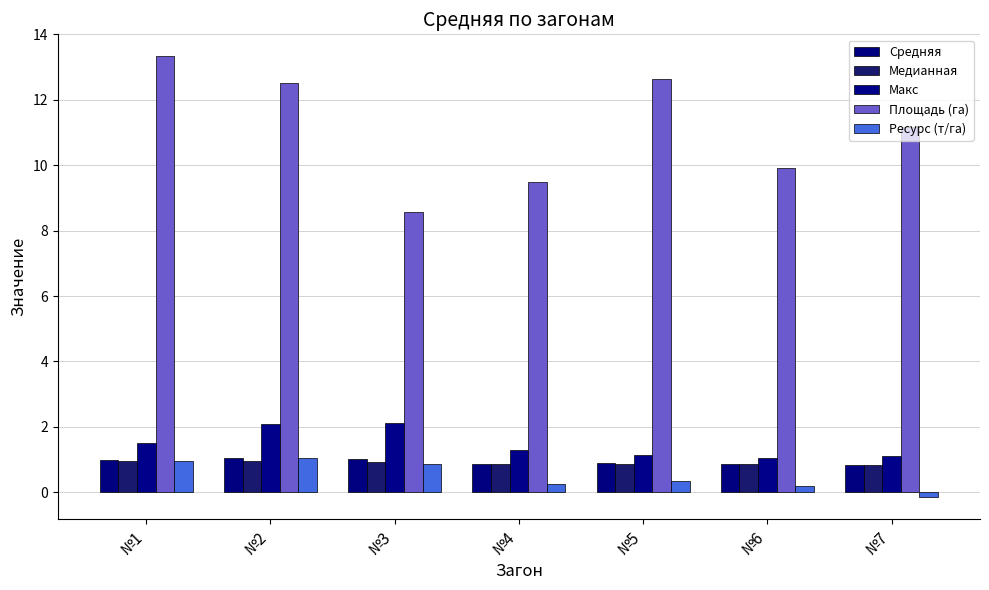

What is the value of the Медианная bar at the 7th from the left?

0.8